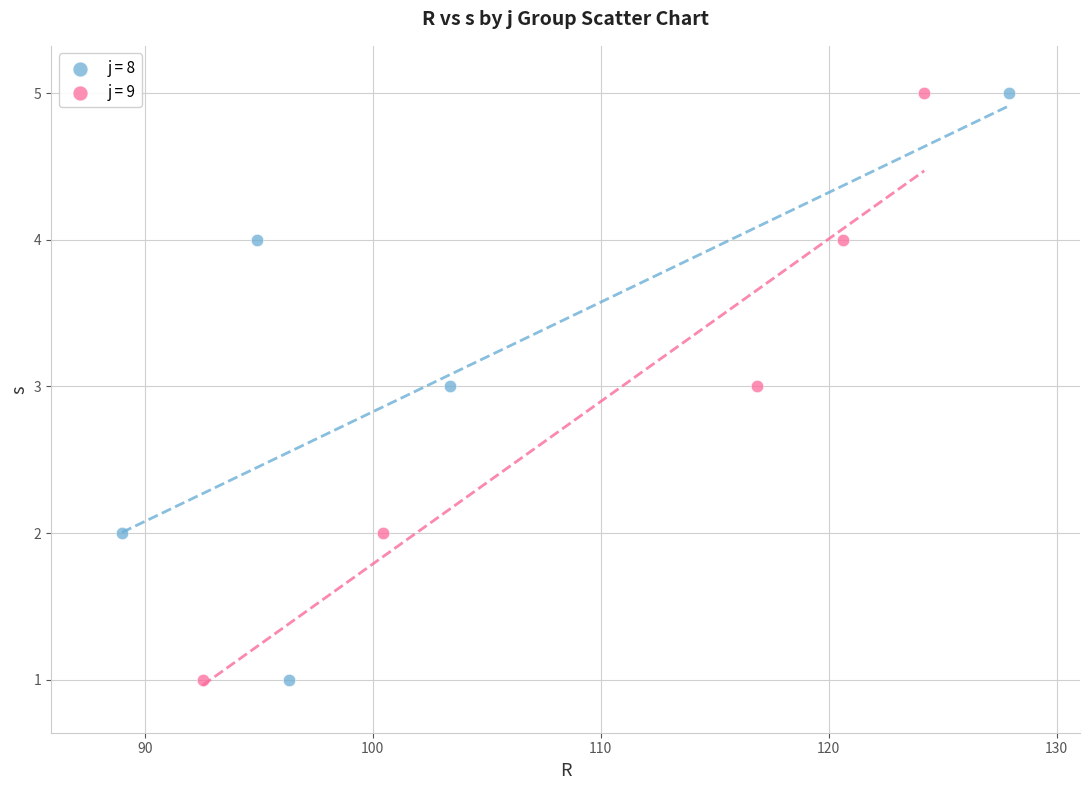

What are all the series names shown in the legend?

j = 8, j = 9